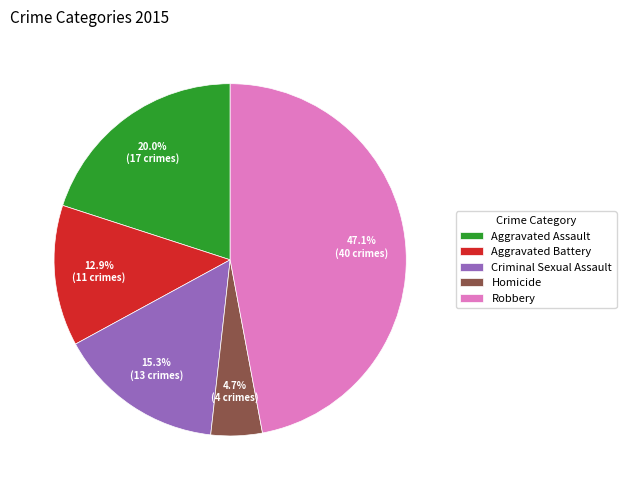

Is there a majority slice in this chart?

No